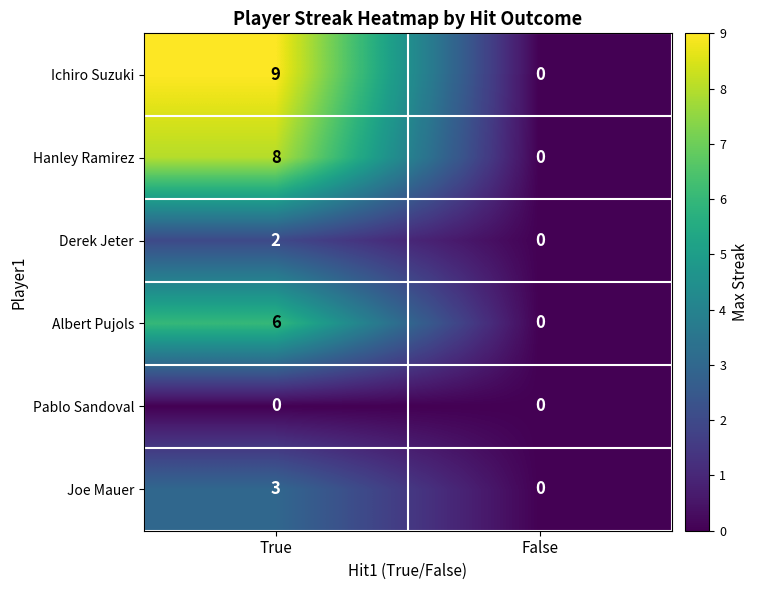

What is the difference between the maximum and minimum values in the Joe Mauer series?

3